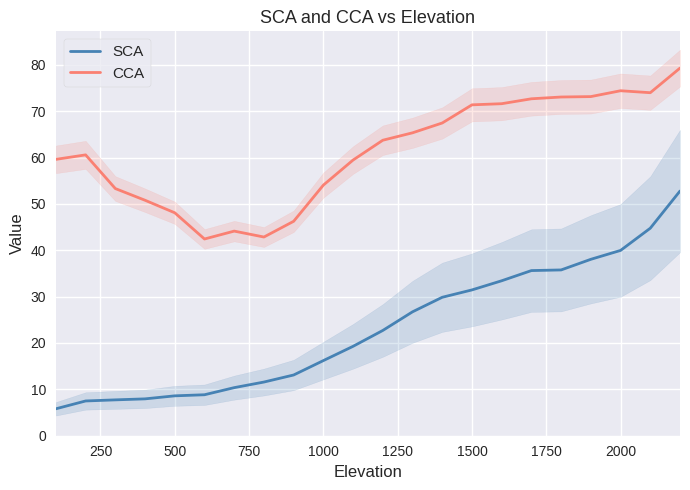

What are all the series names shown in the legend?

SCA, CCA